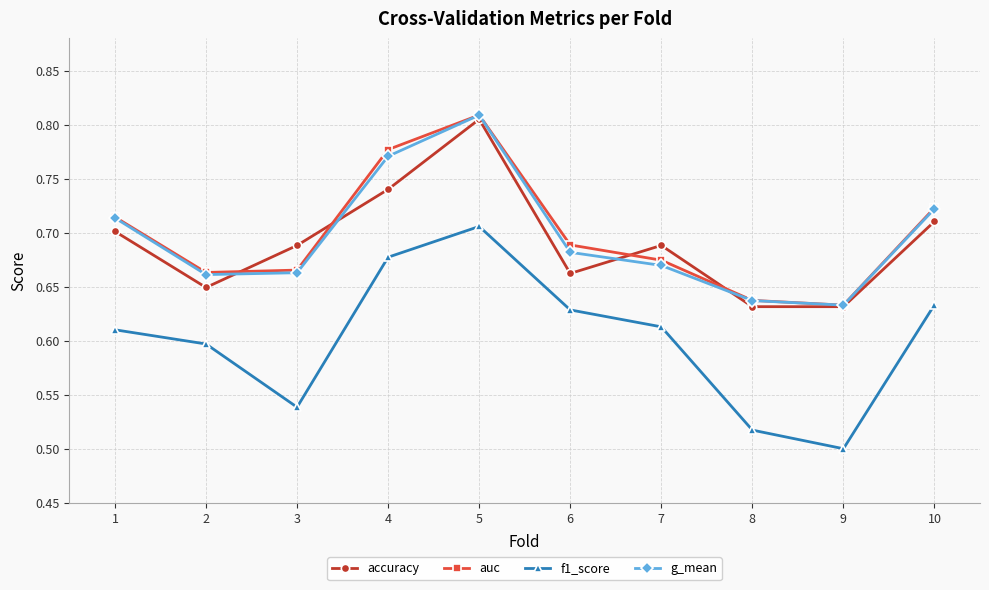

What is the sum of all accuracy values?

6.9